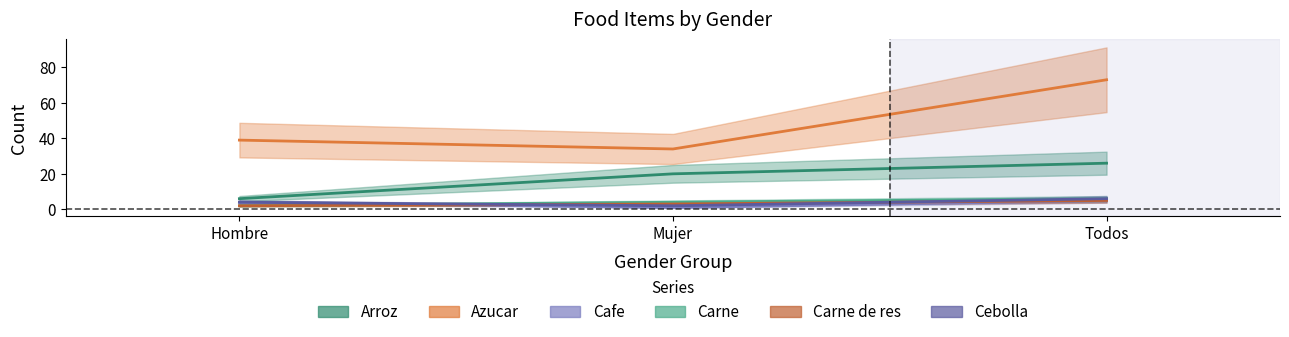

Which category has the highest value in the Arroz series?

Todos